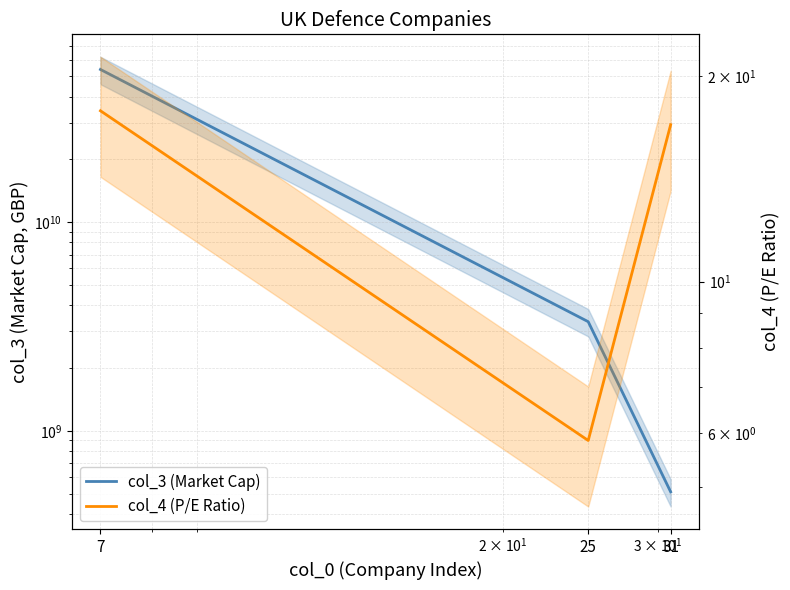

Reading left to right, transcribe all the data shown in this chart.

col_3 (Market Cap): 54014967826.0	3334557839.0	509559885.0
col_4 (P/E Ratio): 17.8	5.8	17.0